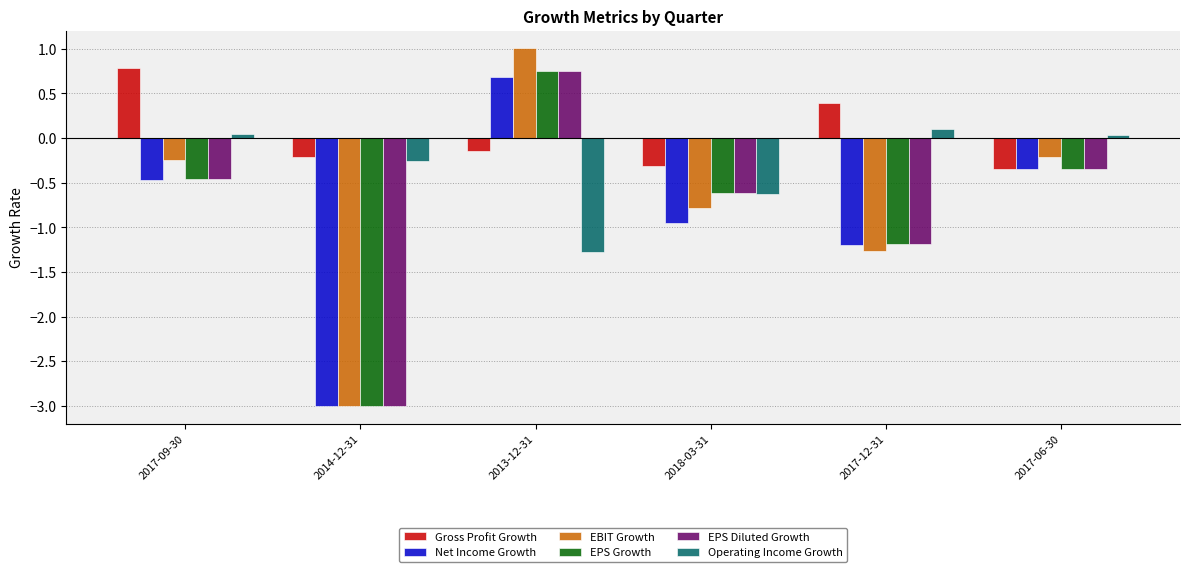

What is the minimum value for EBIT Growth?

-3.0